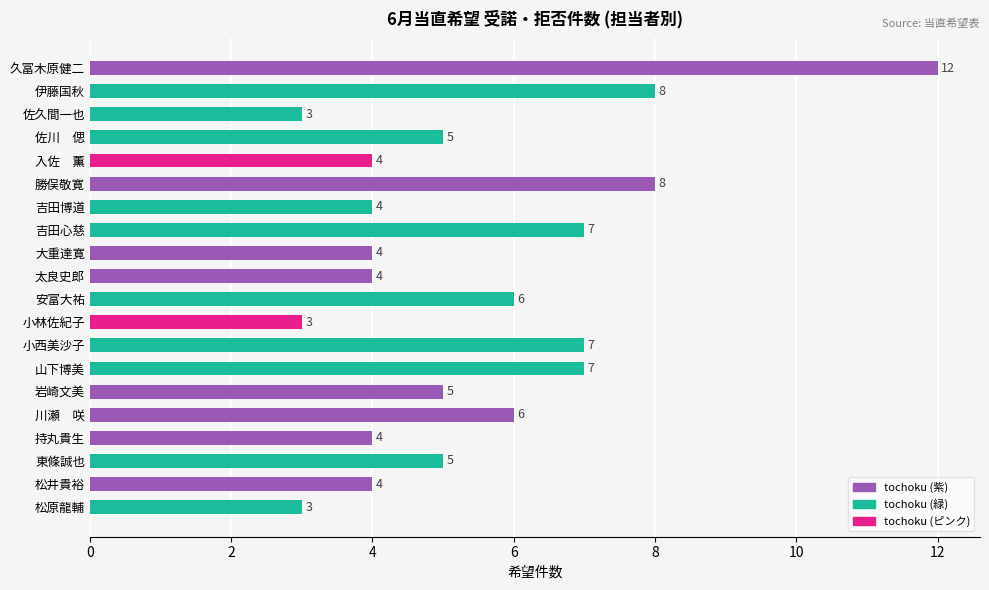

The value at 安富大祐 is 8. True or false?

False